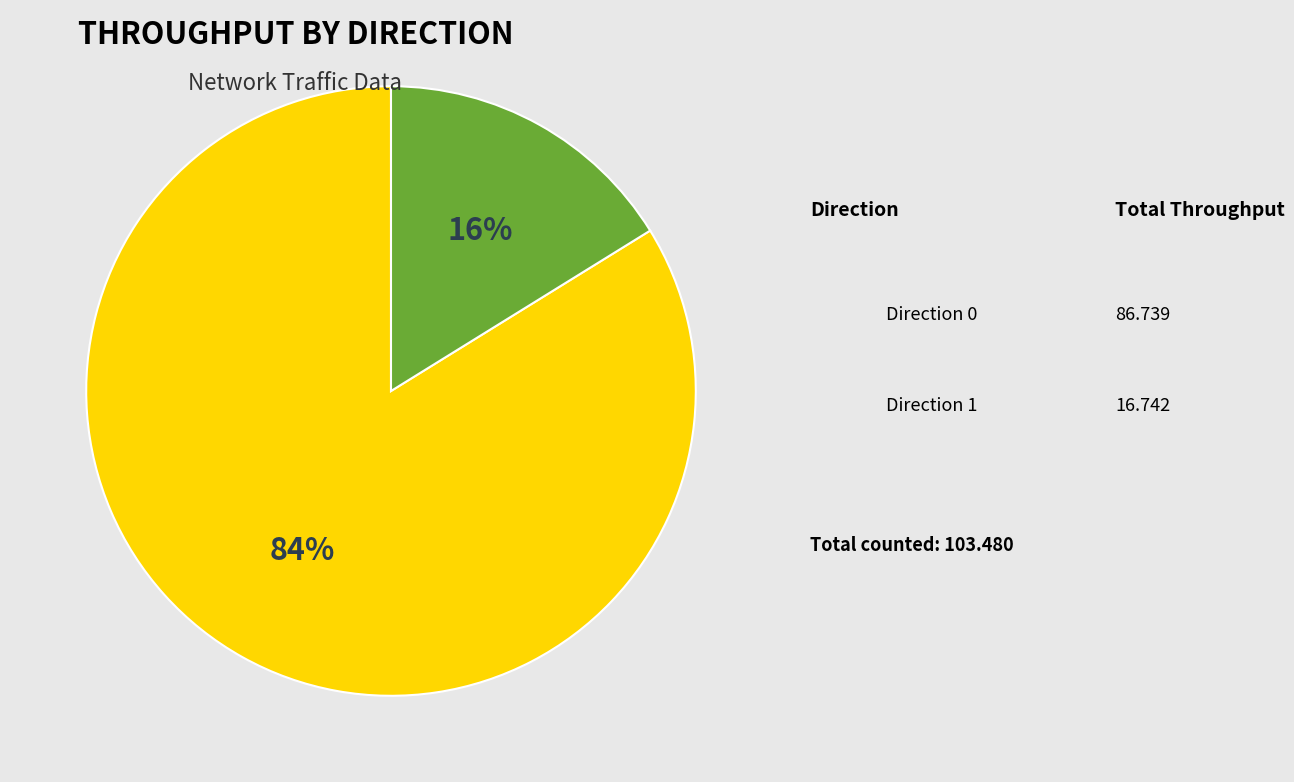

True or false: Direction 1 accounts for 10% of the total.

False